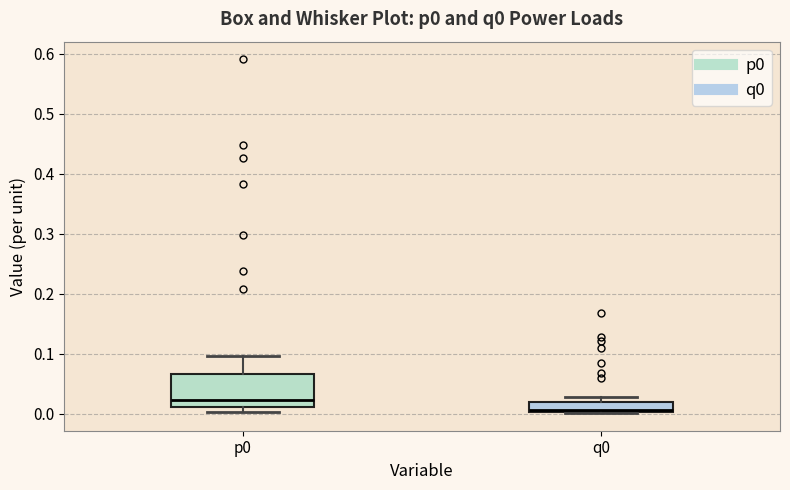

Which box is the tallest, from its lower edge to its upper edge?

p0